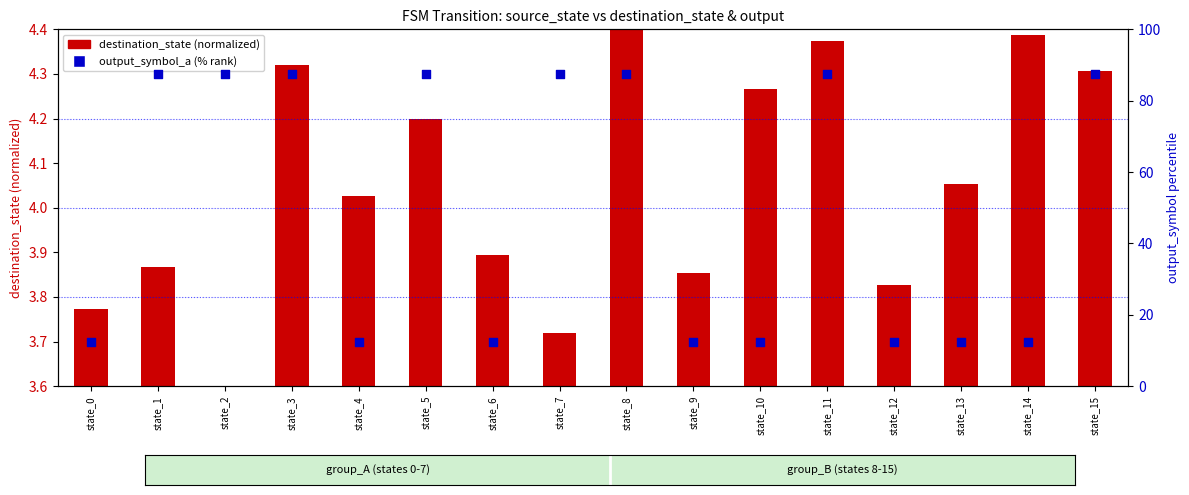

Which series has the largest total across all categories?

output_symbol_a (% rank)